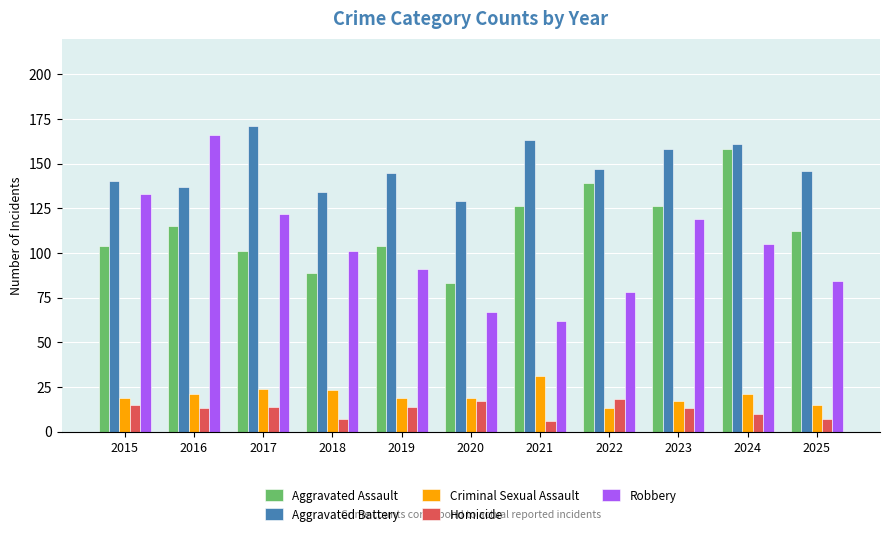

True or false: Robbery has a value of 232 at 2016.

False